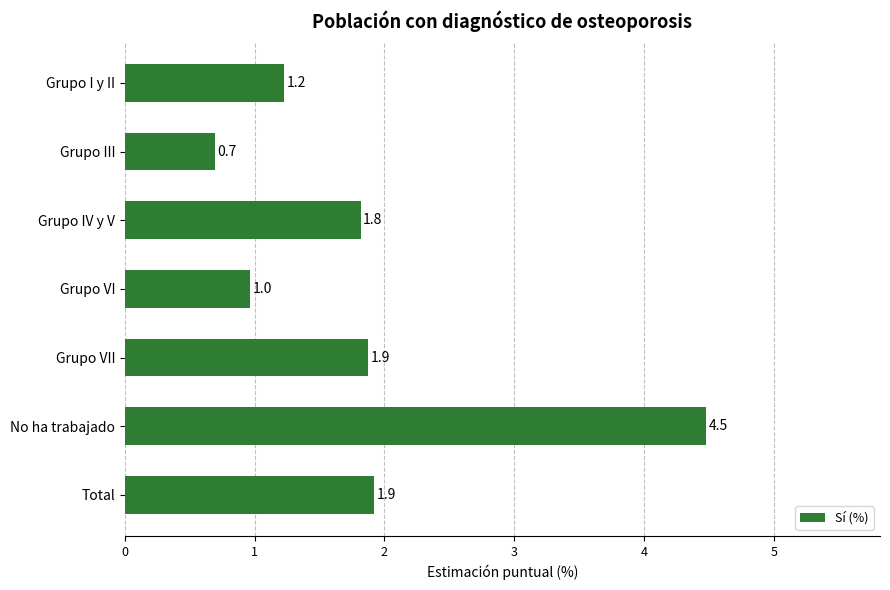

What is the smallest value displayed?

0.7